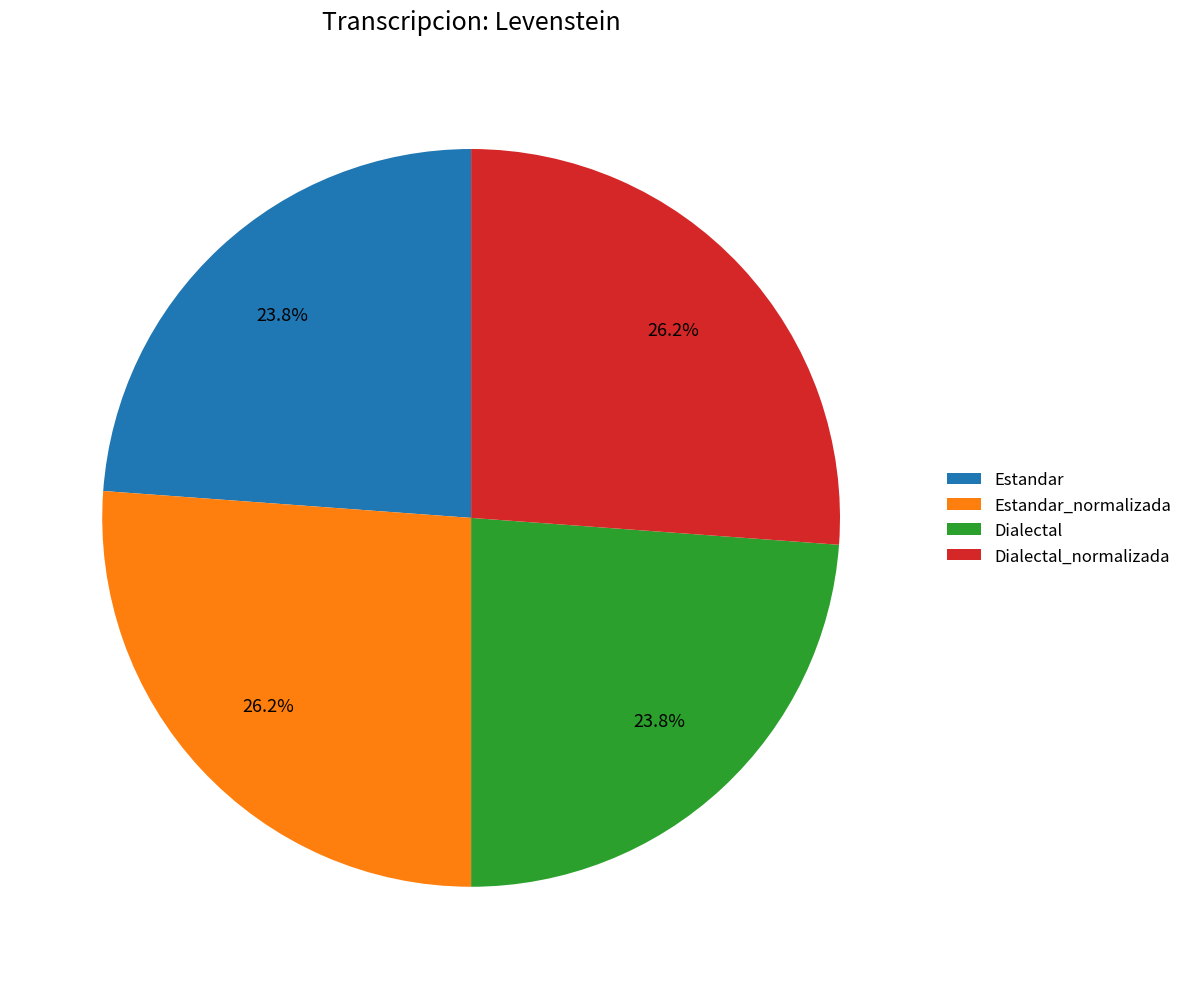

The Estandar_normalizada slice represents 19% of the pie. True or false?

False